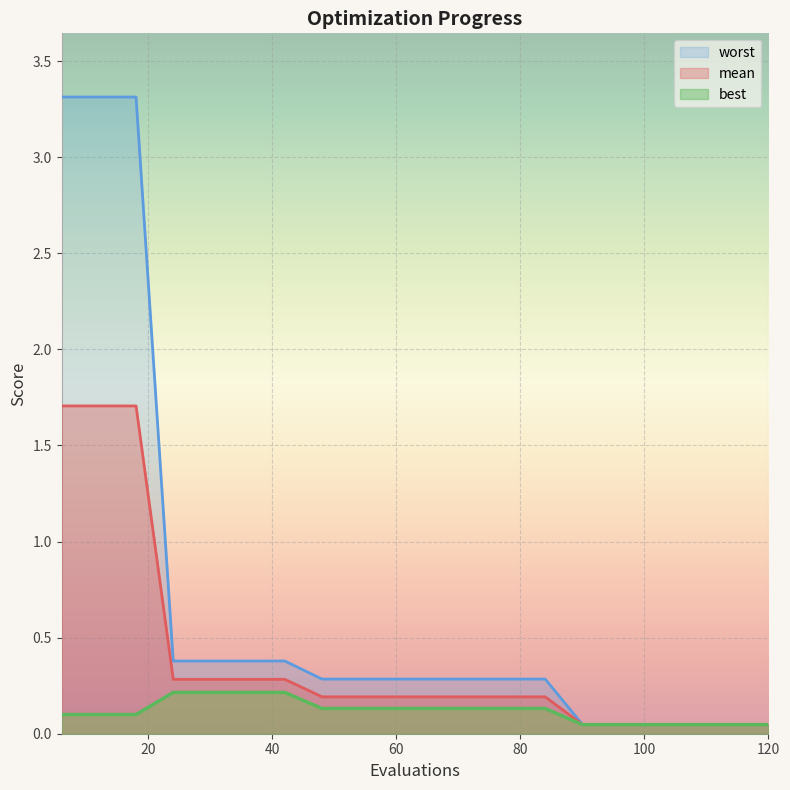

Reading right to left, what are all the values shown in this chart?

mean: 0.0	0.0	0.0	0.0	0.0	0.0	0.2	0.2	0.2	0.2	0.2	0.2	0.2	0.3	0.3	0.3	0.3	1.7	1.7	1.7
best: 0.0	0.0	0.0	0.0	0.0	0.0	0.1	0.1	0.1	0.1	0.1	0.1	0.1	0.2	0.2	0.2	0.2	0.1	0.1	0.1
worst: 0.0	0.0	0.0	0.0	0.0	0.0	0.3	0.3	0.3	0.3	0.3	0.3	0.3	0.4	0.4	0.4	0.4	3.3	3.3	3.3